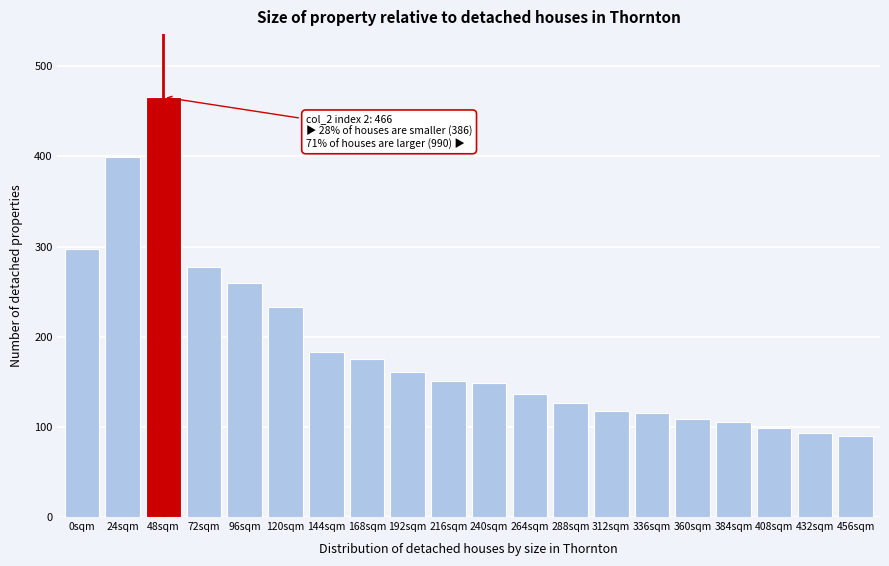

Reading left to right, transcribe all the data shown in this chart.

0sqm=297.0	24sqm=399.1	48sqm=465.9	72sqm=277.2	96sqm=259.2	120sqm=232.6	144sqm=183.0	168sqm=175.2	192sqm=160.9	216sqm=151.4	240sqm=148.4	264sqm=136.1	288sqm=126.3	312sqm=118.0	336sqm=115.7	360sqm=108.2	384sqm=105.2	408sqm=98.7	432sqm=93.3	456sqm=90.4